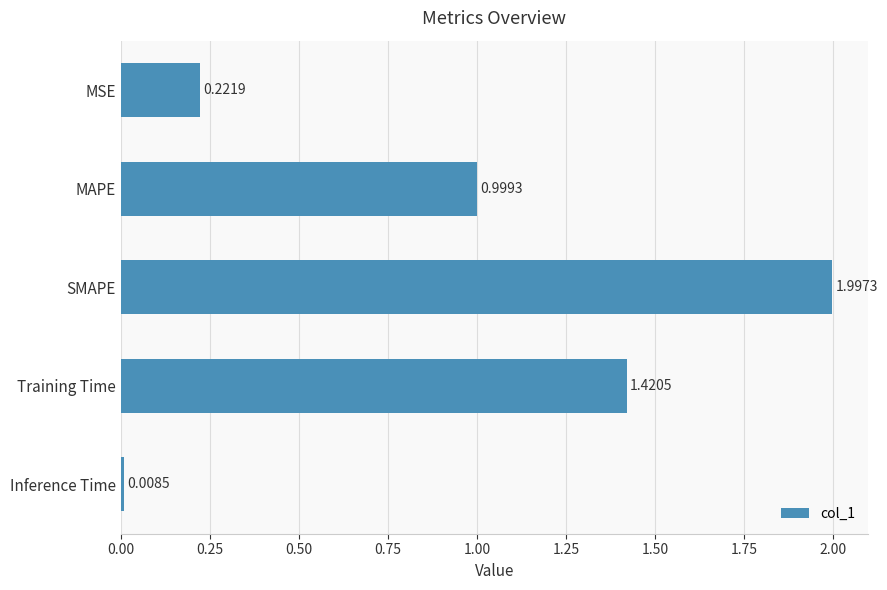

List the labels in order of value, largest first.

SMAPE, Training Time, MAPE, MSE, Inference Time